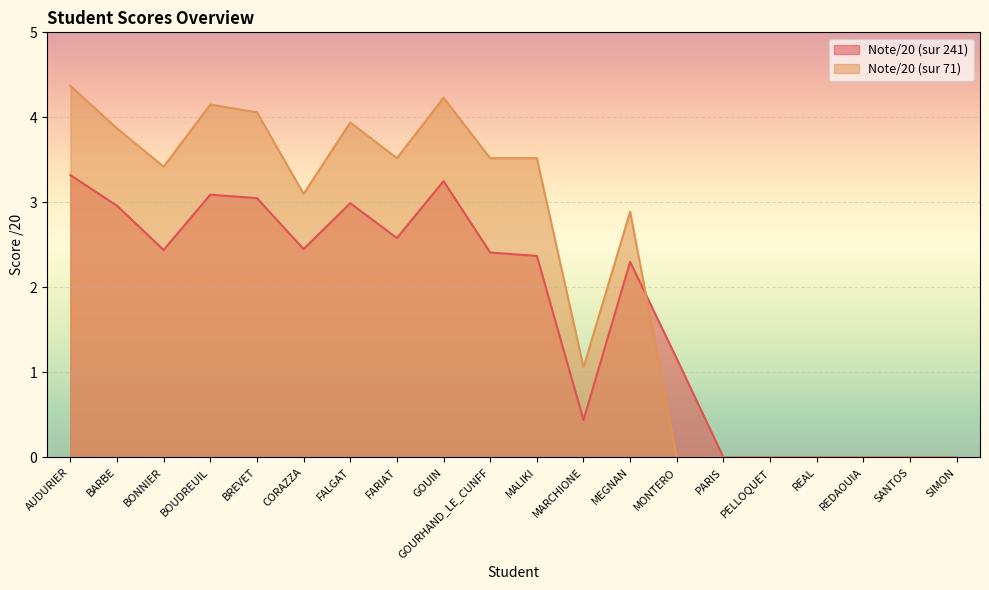

What are all the series names shown in the legend?

Note/20 (sur 241), Note/20 (sur 71)